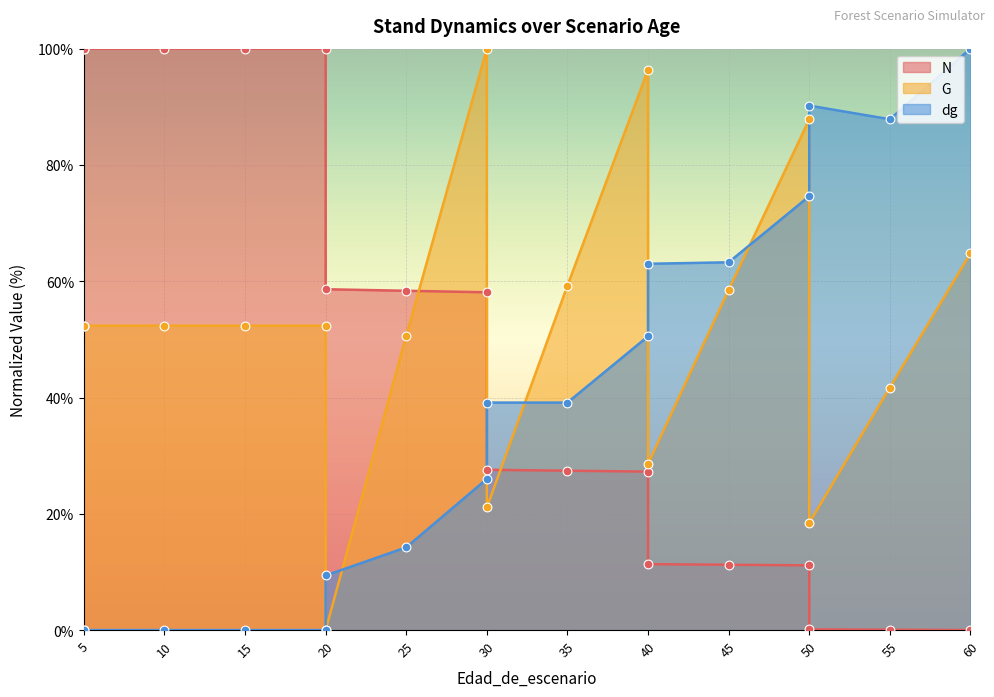

At which category is the sum across all series the highest?

30